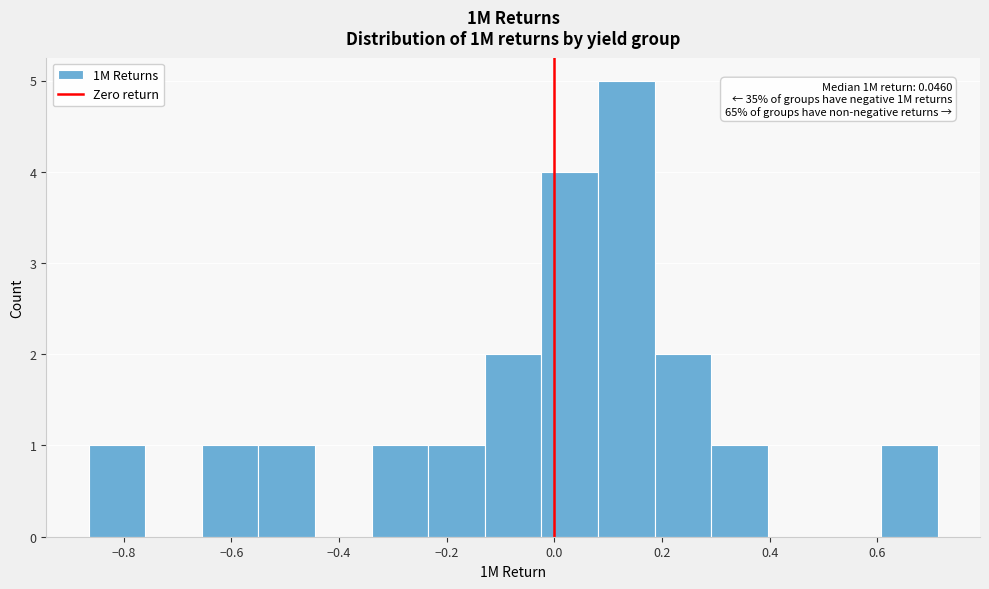

Which range on the x-axis has the tallest bar?

0.08 to 0.18